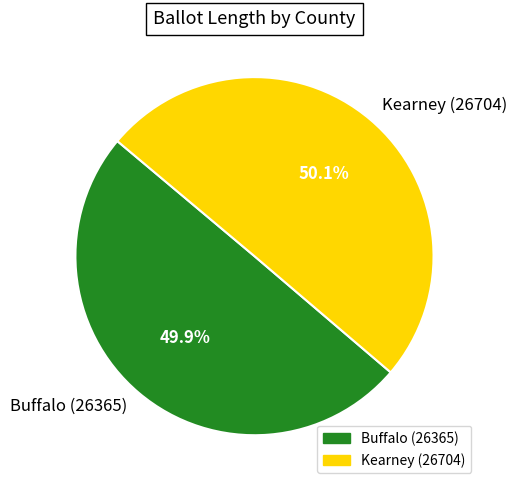

Count the number of slices in the pie.

2